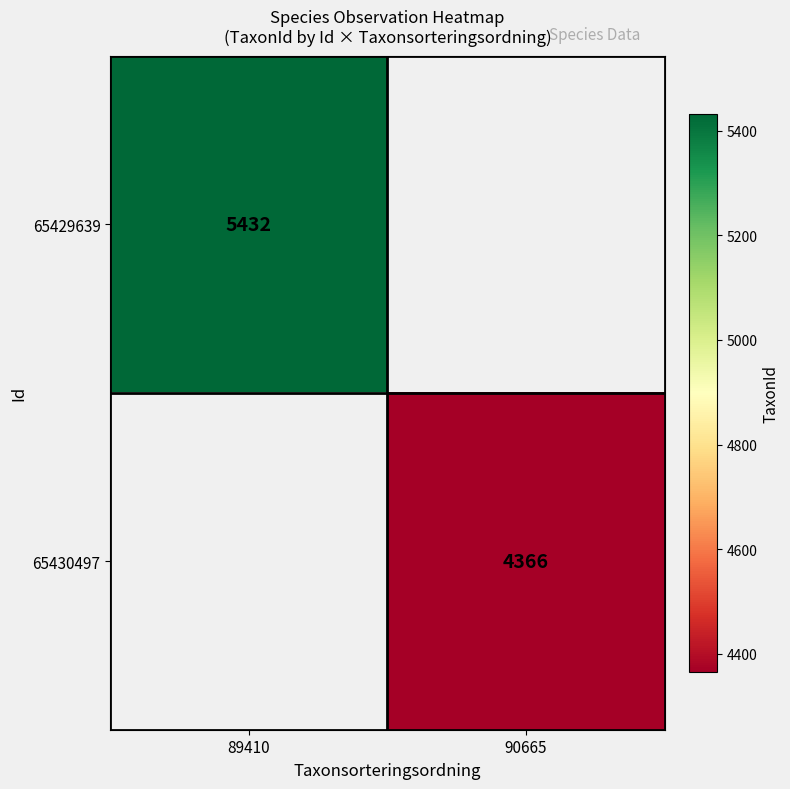

The value of 65429639 at 89410 is 7489. True or false?

False